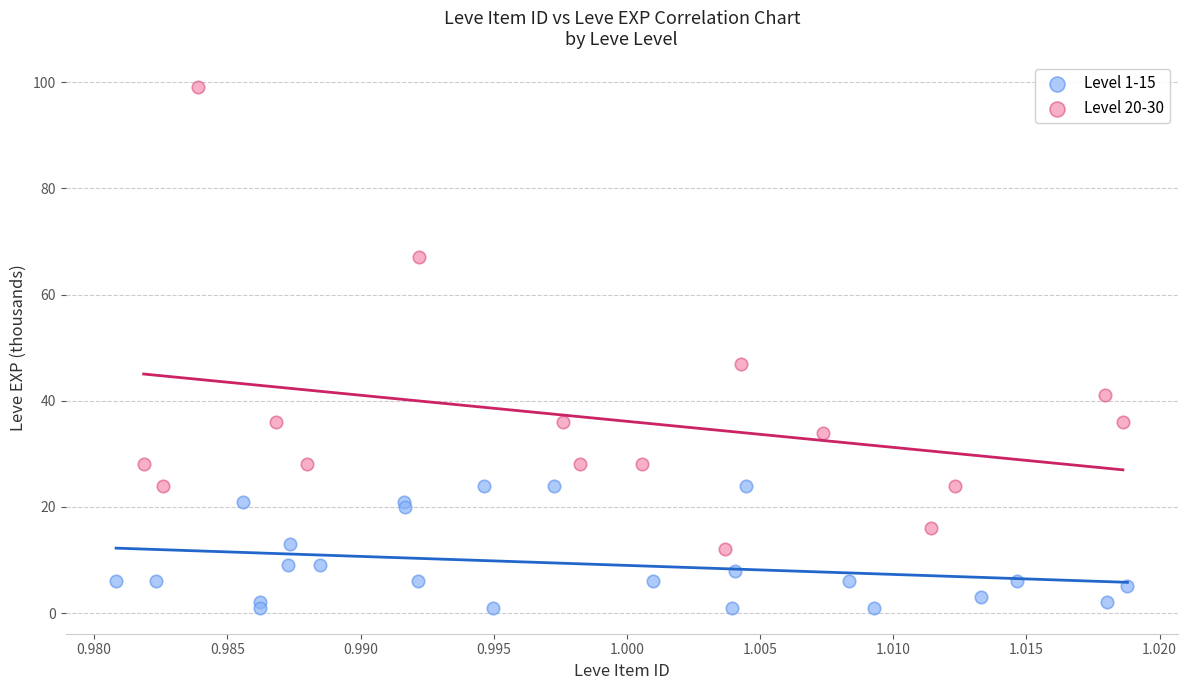

Which series contains the lowest Y value?

Level 1-15